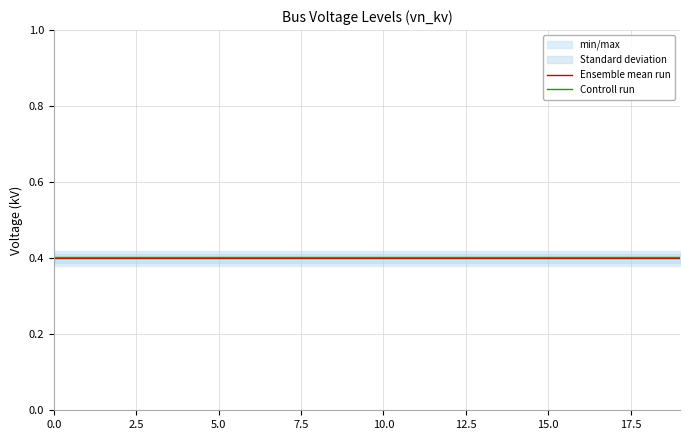

What is the lowest value of the Controll run series?

0.4